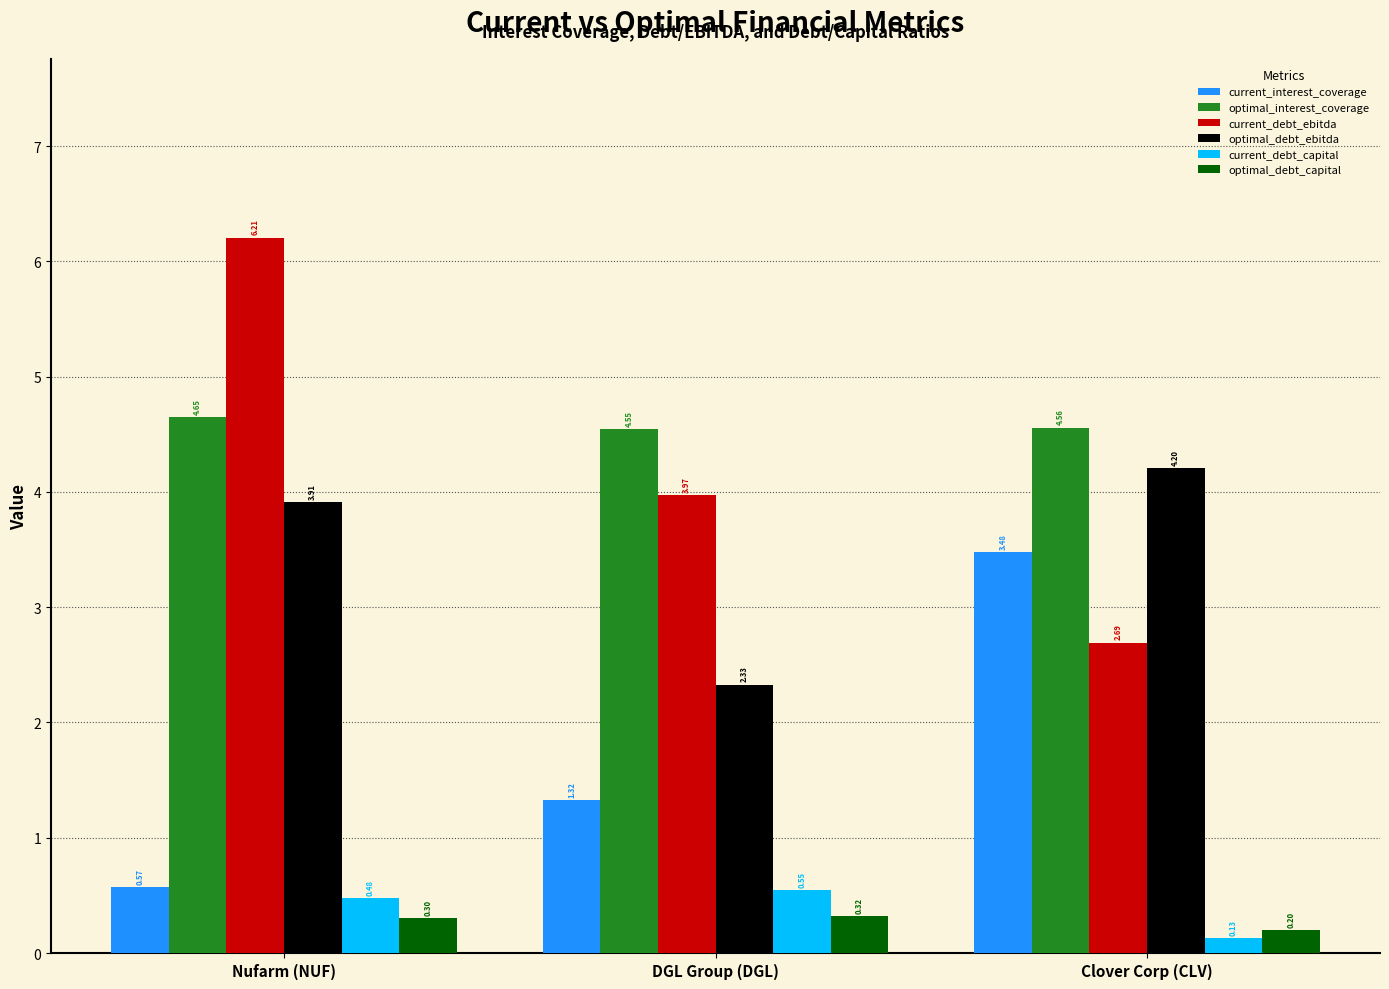

What is the maximum value shown in the chart?

6.2